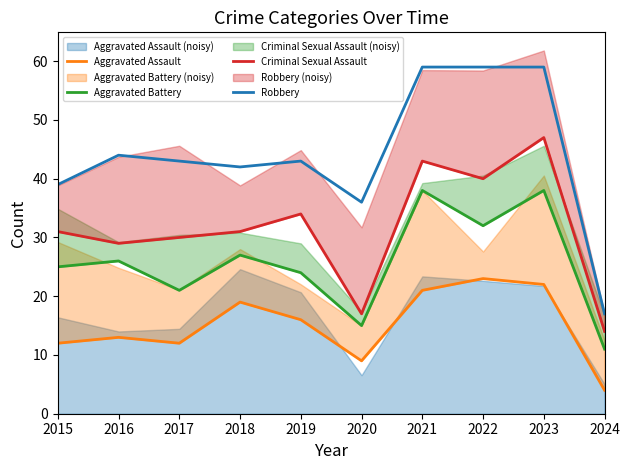

What is the value of the Aggravated Battery point at the 7th from the left?

38